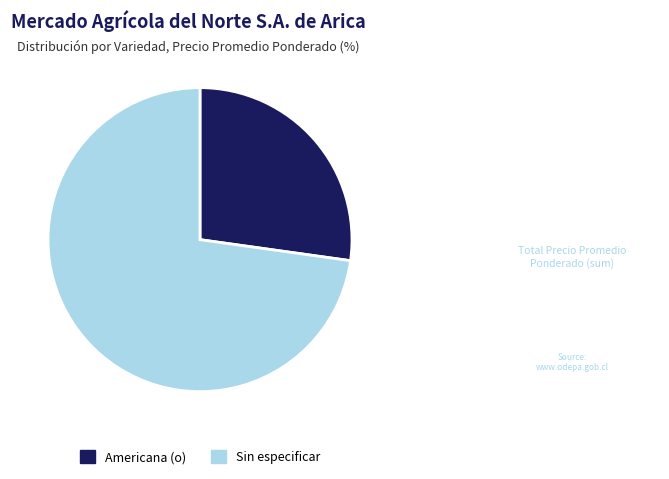

Which category has the smallest portion of the pie?

Americana (o)